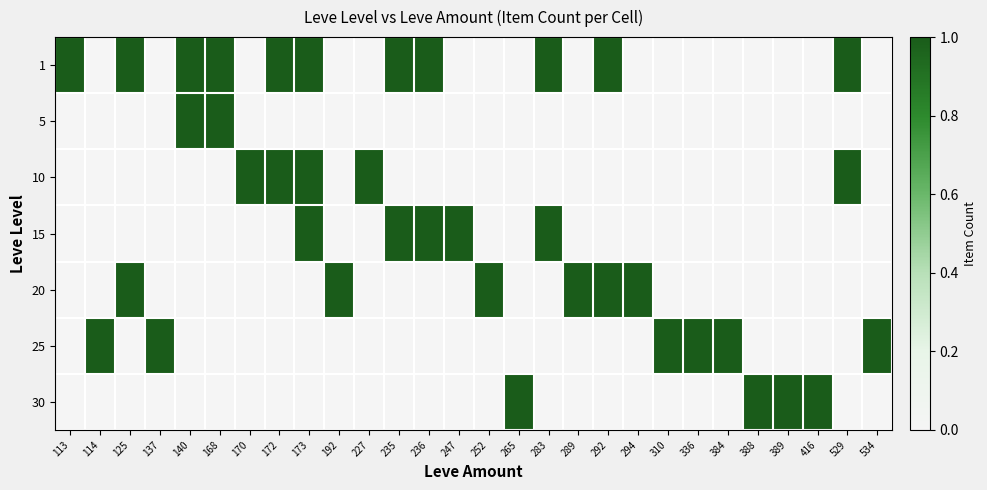

Which label corresponds to the smallest value in the chart?

114